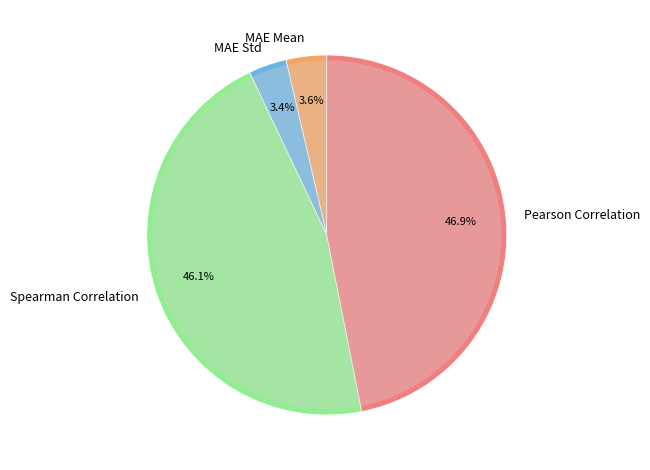

Is MAE Std the majority of the pie?

No